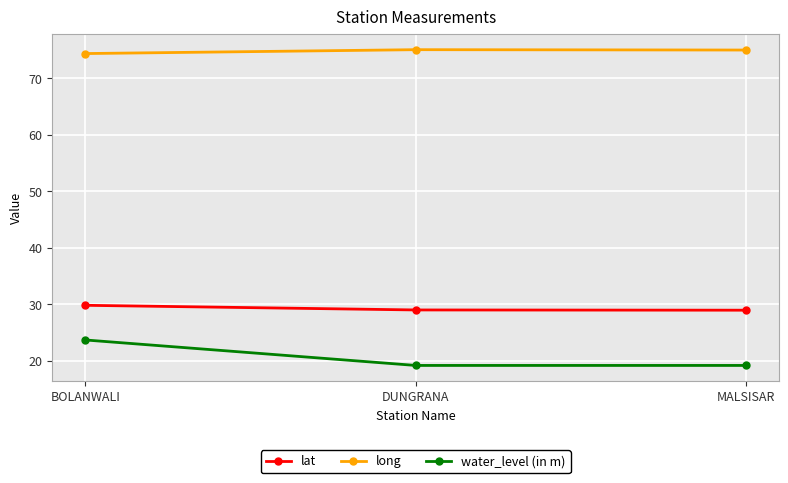

Does the chart display data point markers on the line(s)?

Yes